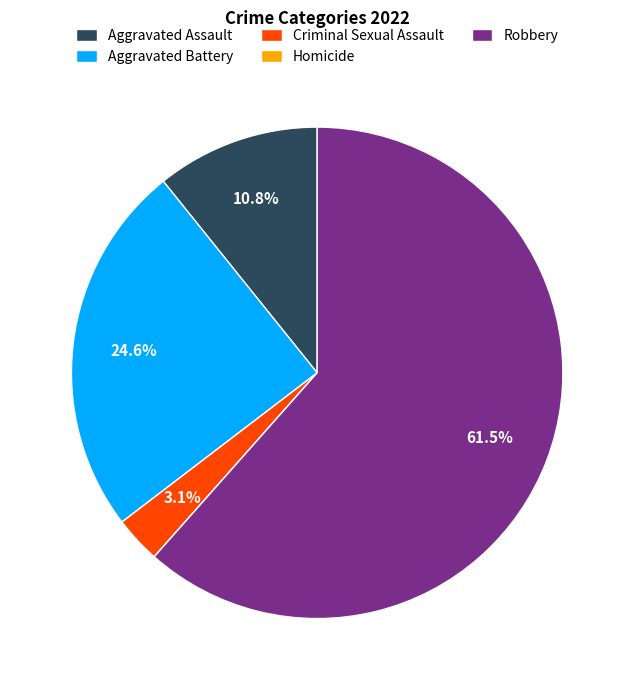

To the nearest percent, what portion does Aggravated Assault represent?

11%